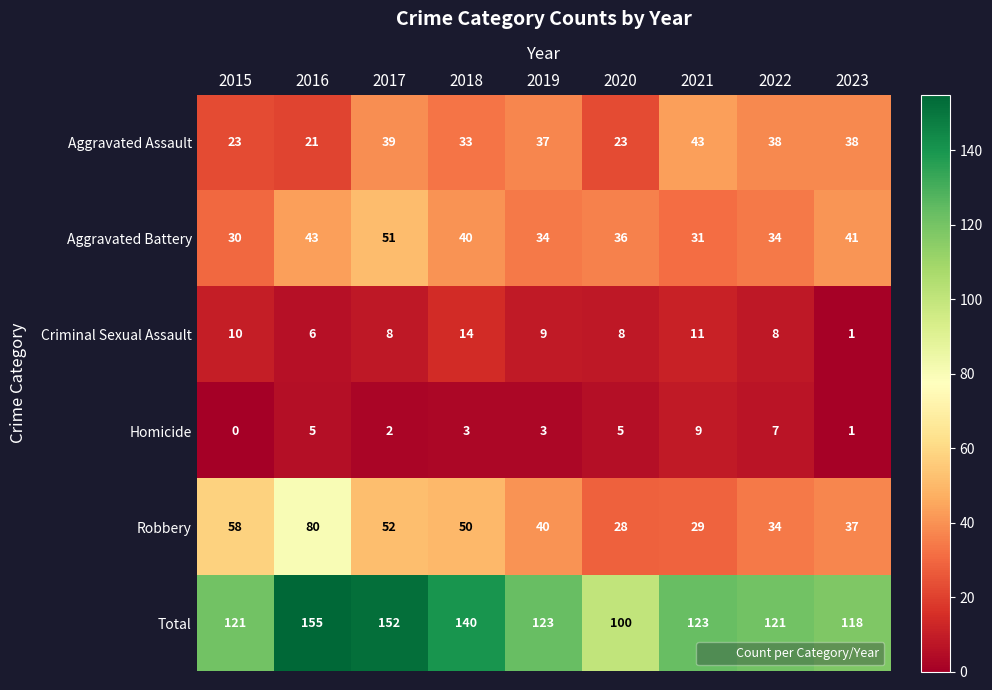

What is the average value of the Homicide series?

4